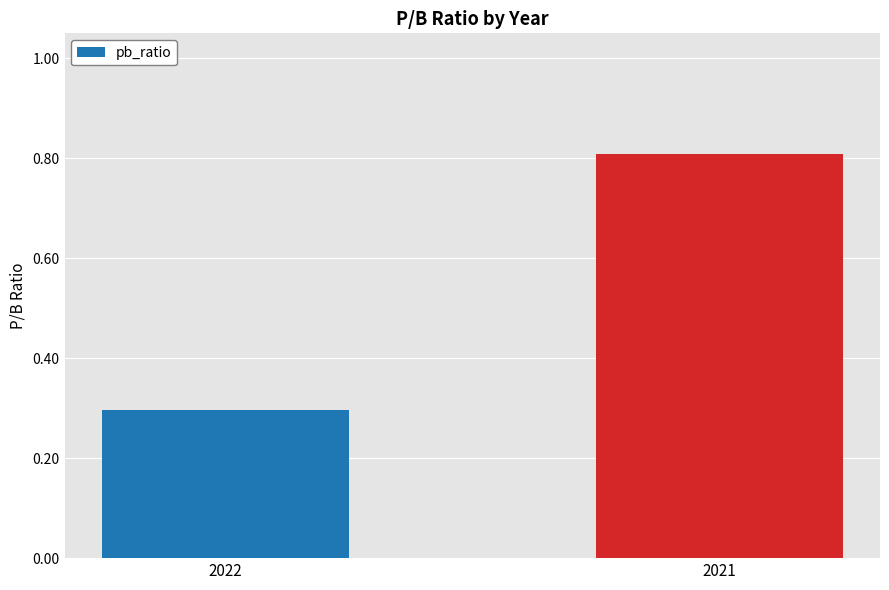

What is the difference between the maximum and minimum values?

0.5